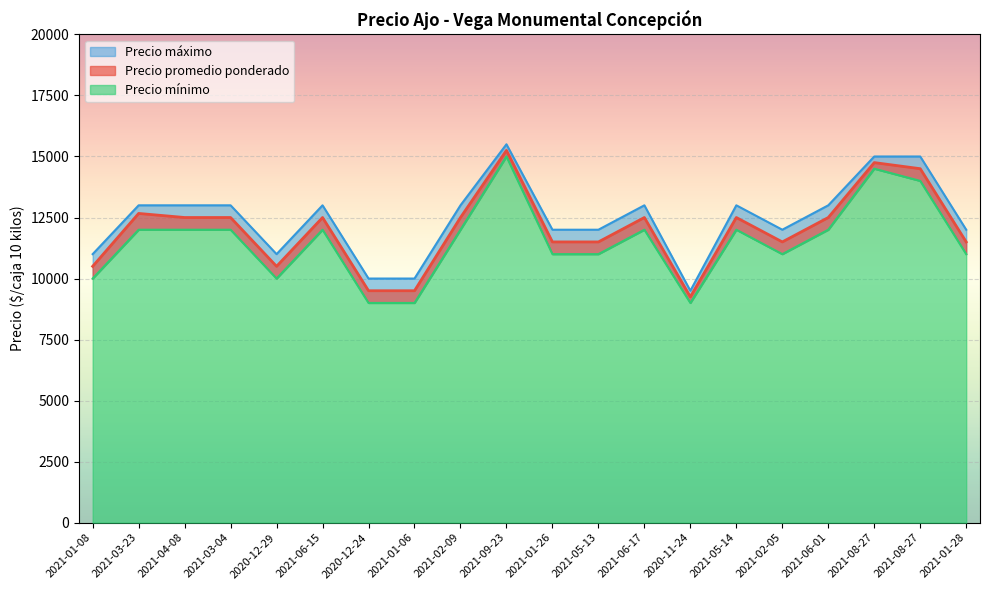

At how many categories does at least one series exceed 11981?

15